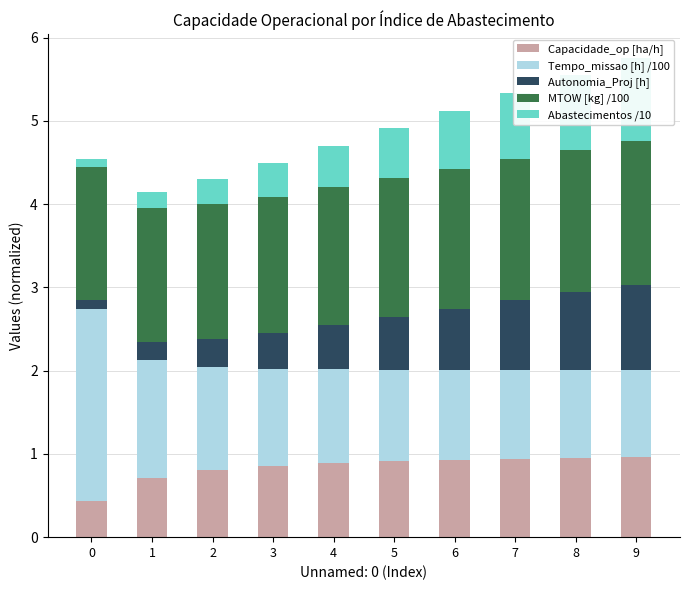

The Capacidade_op [ha/h] series shows 0.9 at 8. True or false?

True